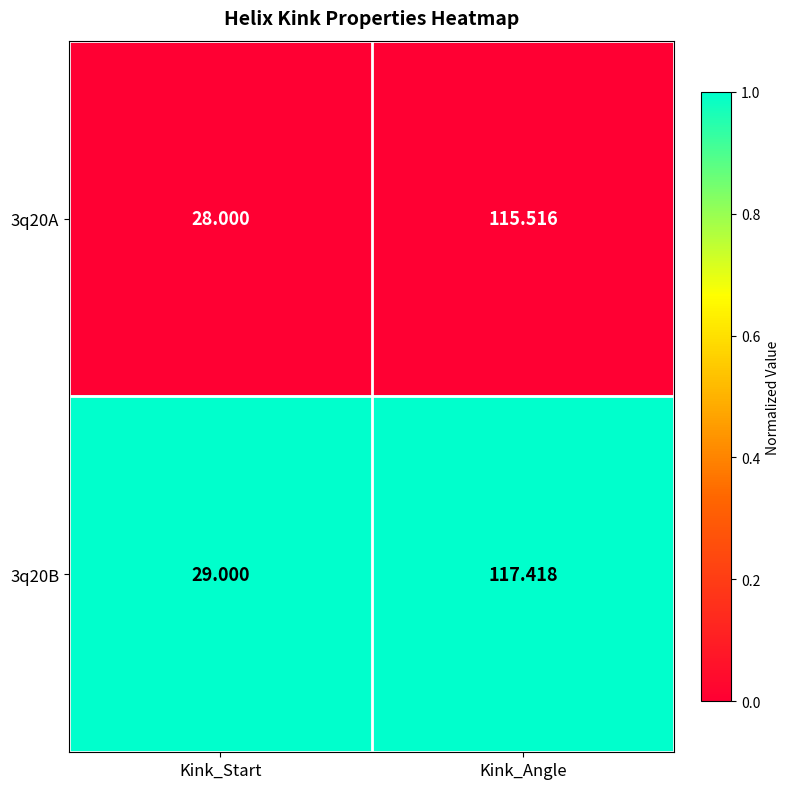

Where does the 3q20A series first go above 115?

Kink_Angle